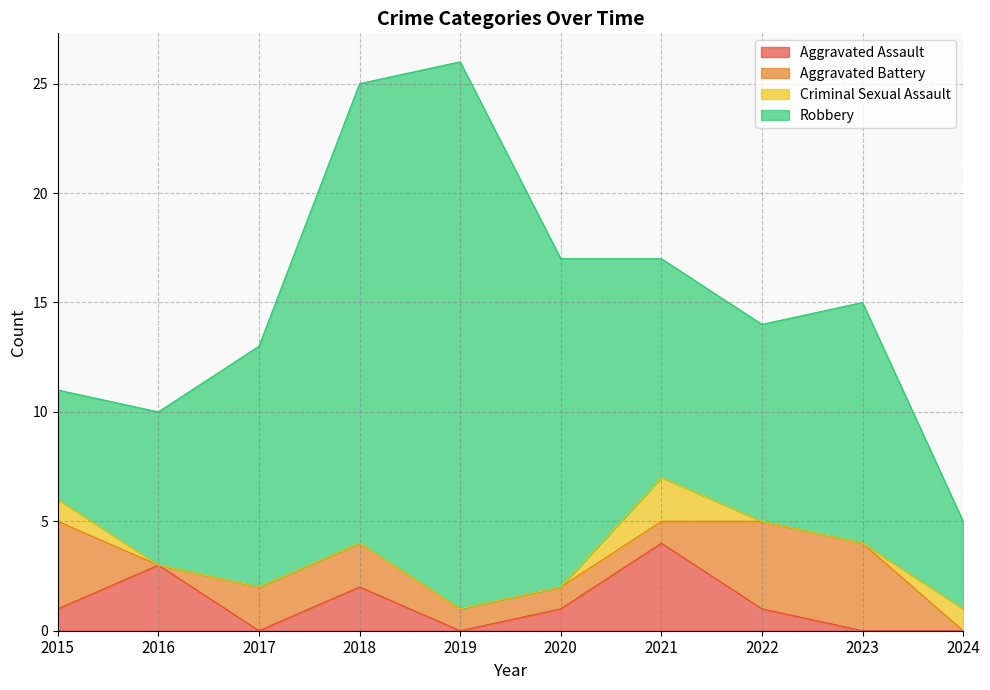

What is the difference between the maximum and second lowest values in the Aggravated Assault series?

4